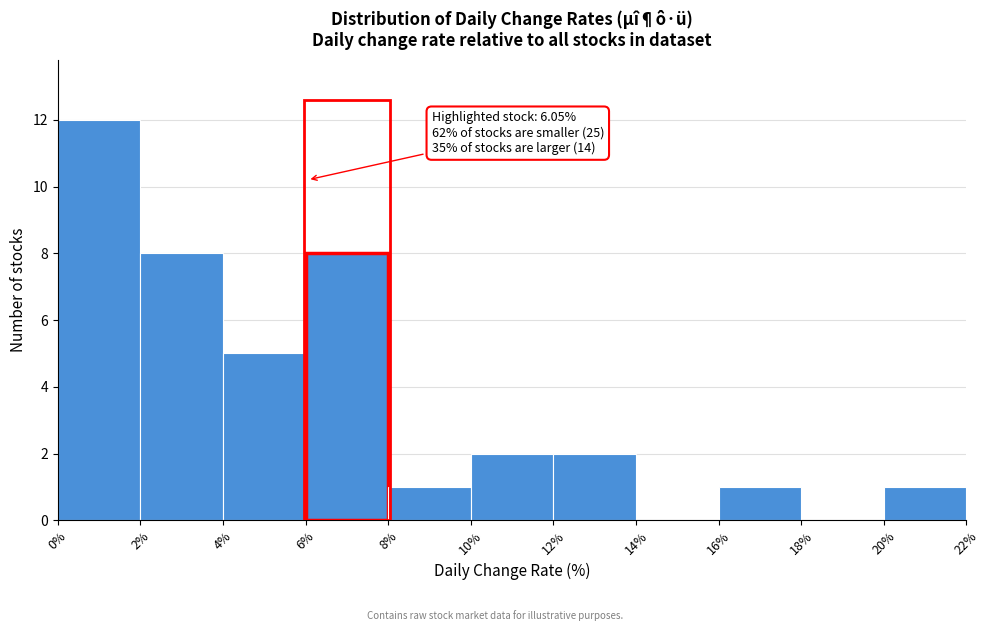

Which range on the x-axis has the tallest bar?

0% to 2%